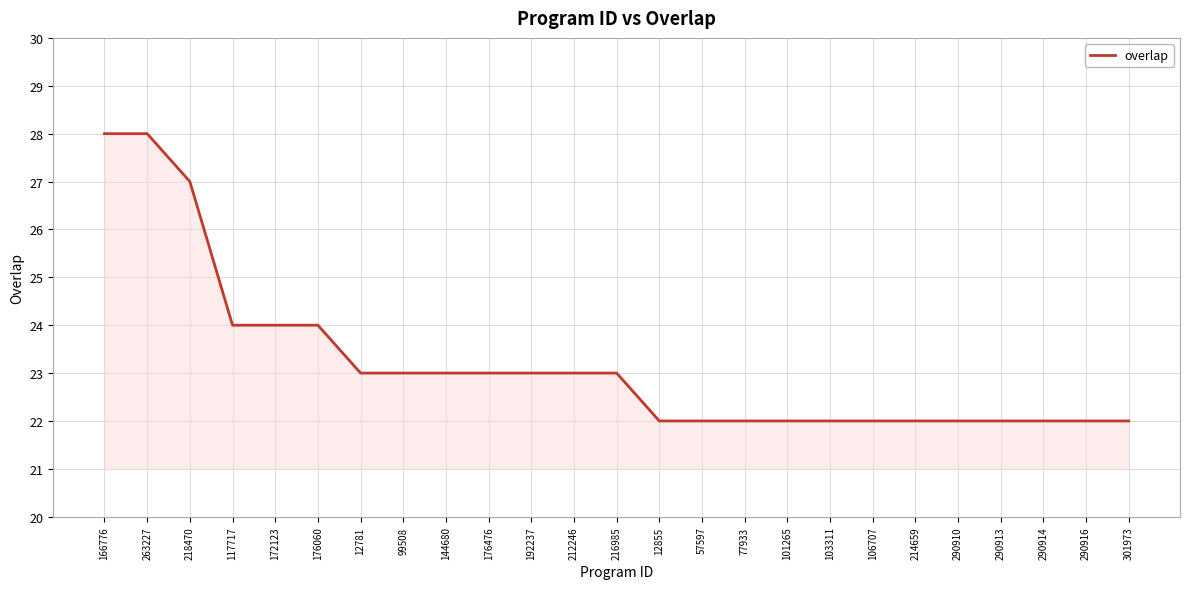

How many series are shown in this chart?

1